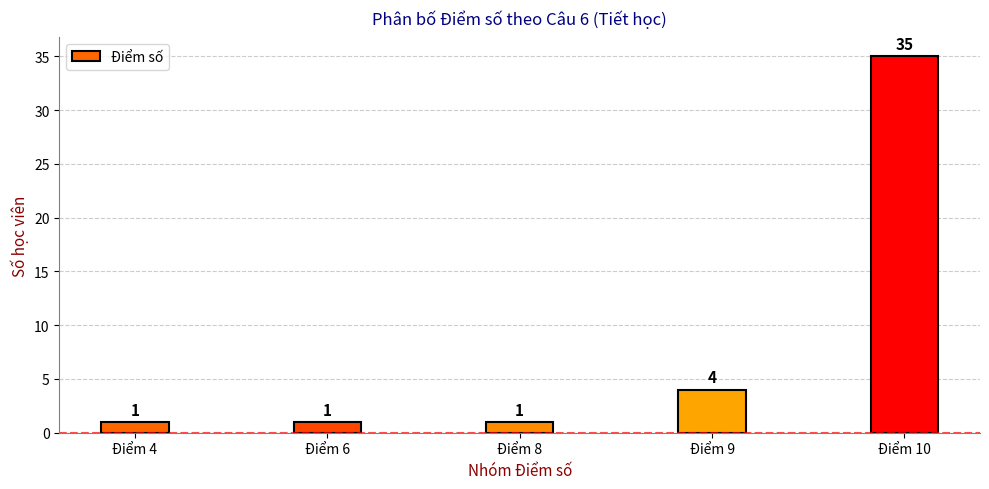

What is the difference between the values at Điểm 8 and Điểm 9?

3